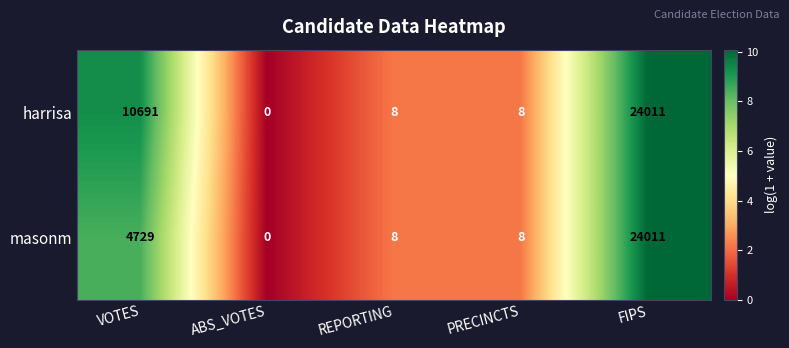

At how many categories does at least one series exceed 4?

4